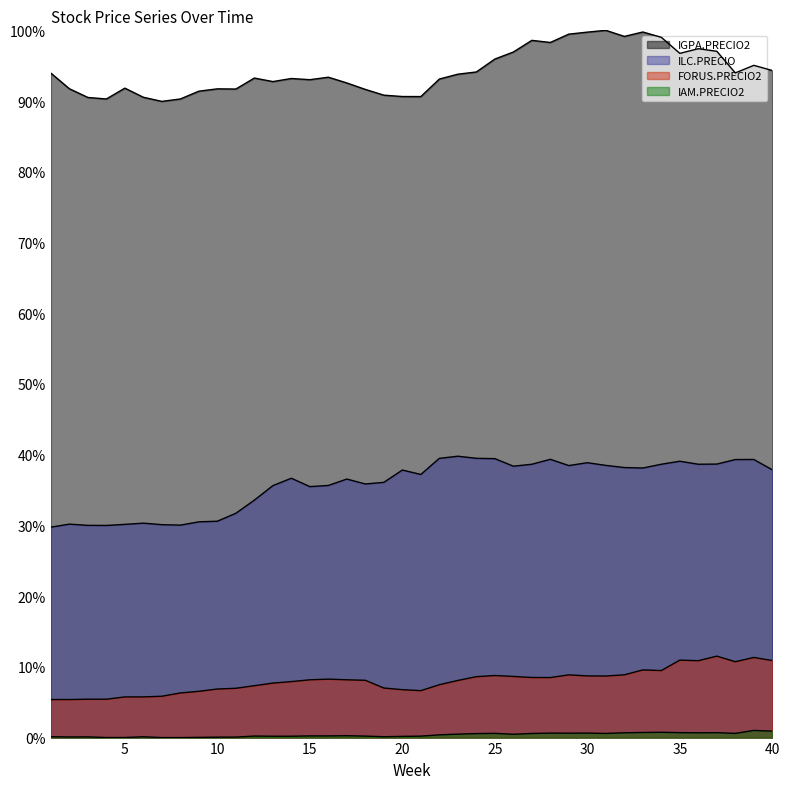

The IAM.PRECIO2 series shows 0.0 at 28. True or false?

True